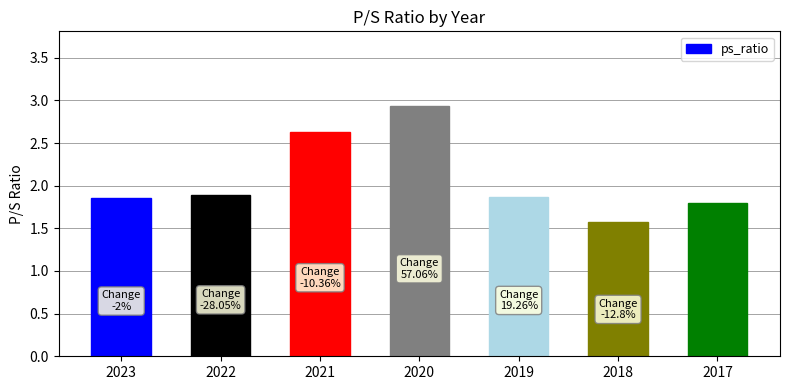

The value at 2023 is 1.1. True or false?

False